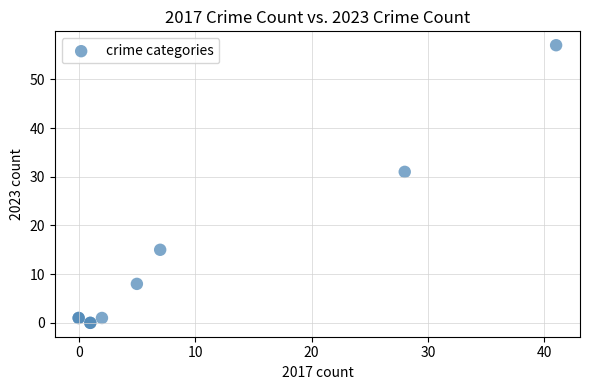

What Y value in the scatter plot is closest to 28?

31